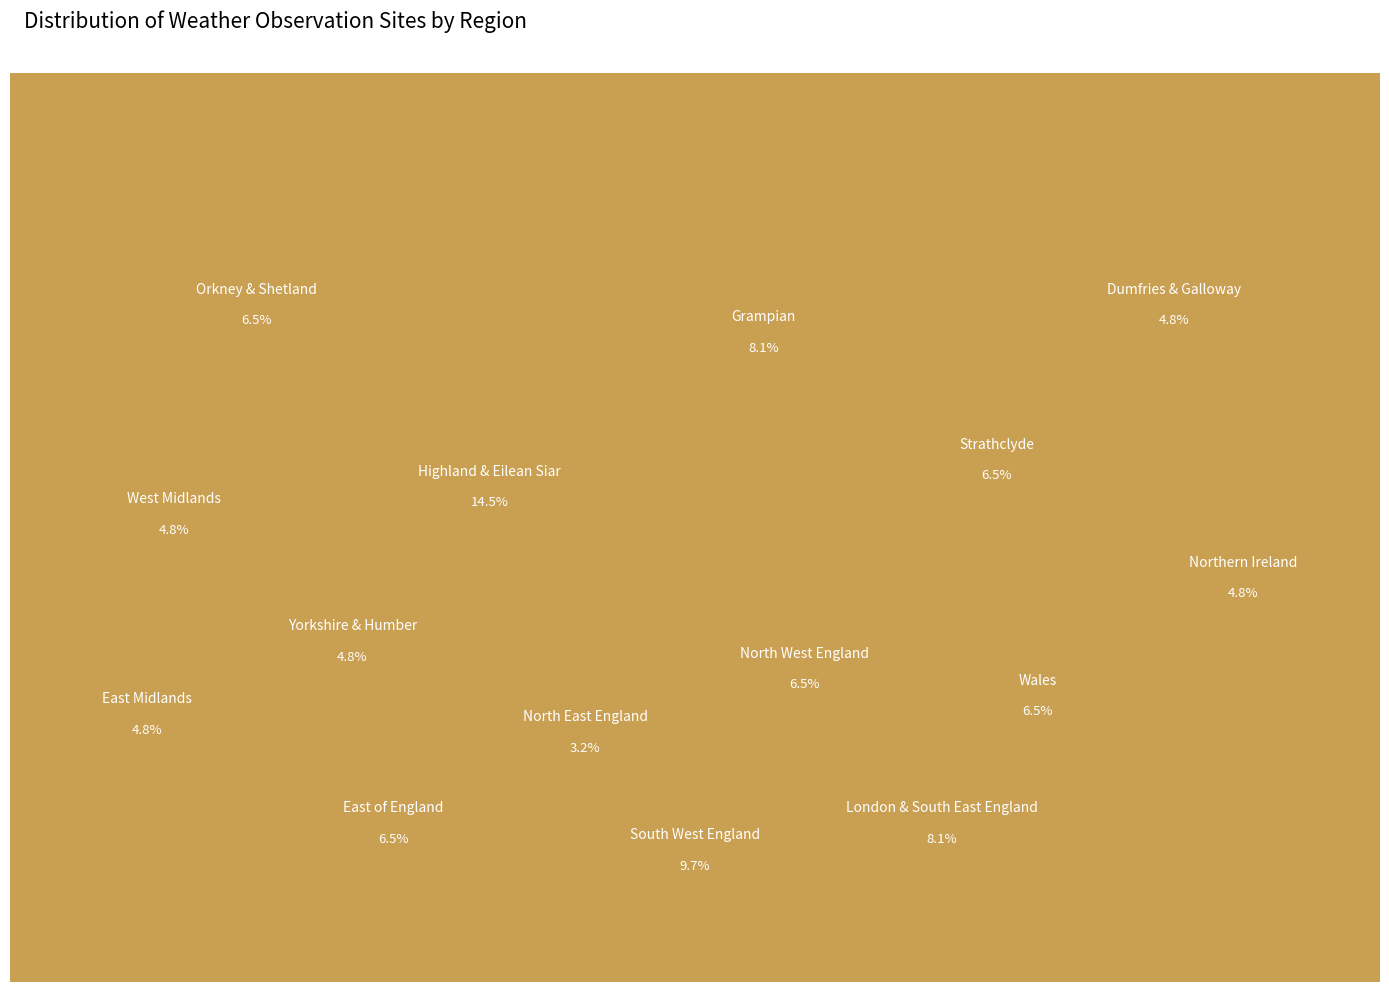

What is the smallest slice in the pie chart?

North East England